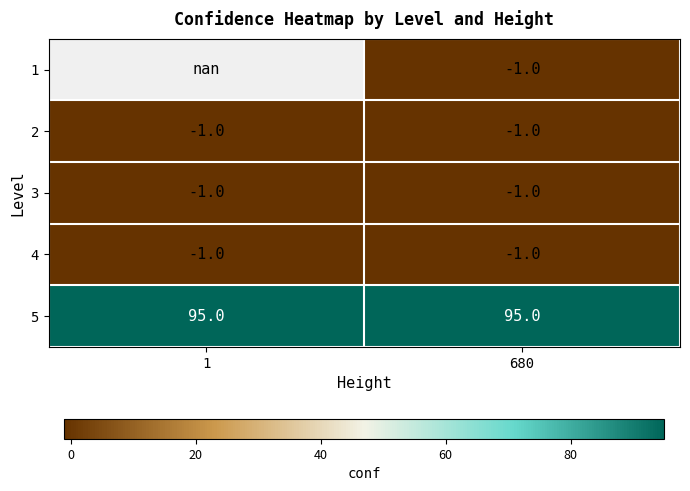

What is the lowest value of the 2 series?

-1.0